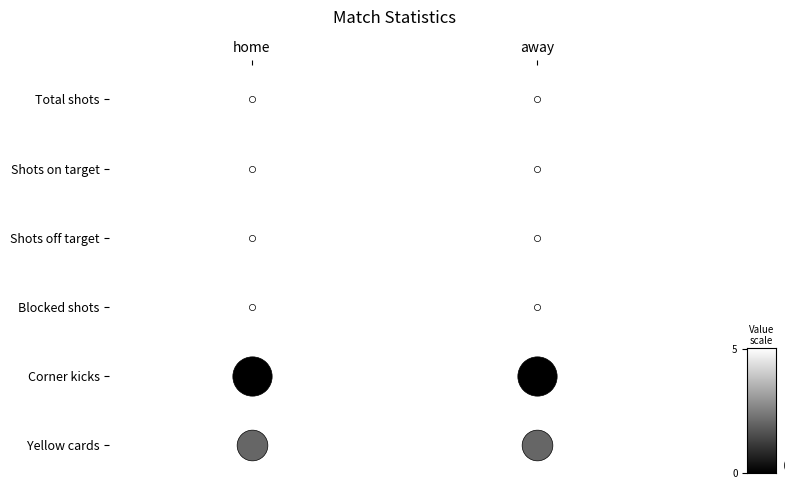

Reading left to right, what are all the values shown in this chart?

Total shots: 0	0
Shots on target: 0	0
Shots off target: 0	0
Blocked shots: 0	0
Corner kicks: 5	5
Yellow cards: 3	3